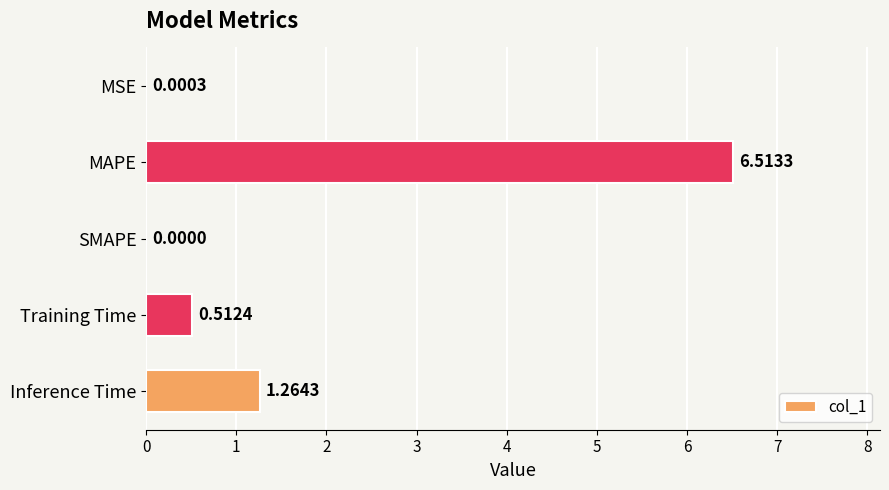

Which has a higher value, Inference Time or Training Time?

Inference Time